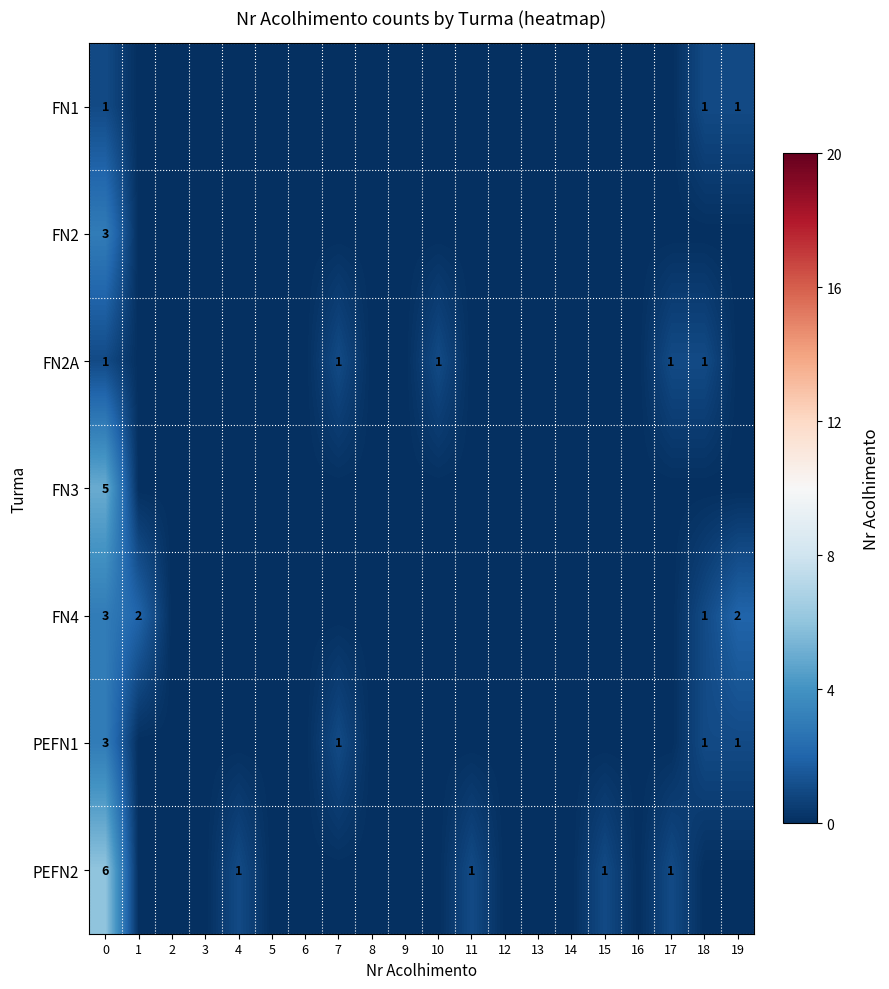

Is it true that FN1 equals 0 at 17?

True